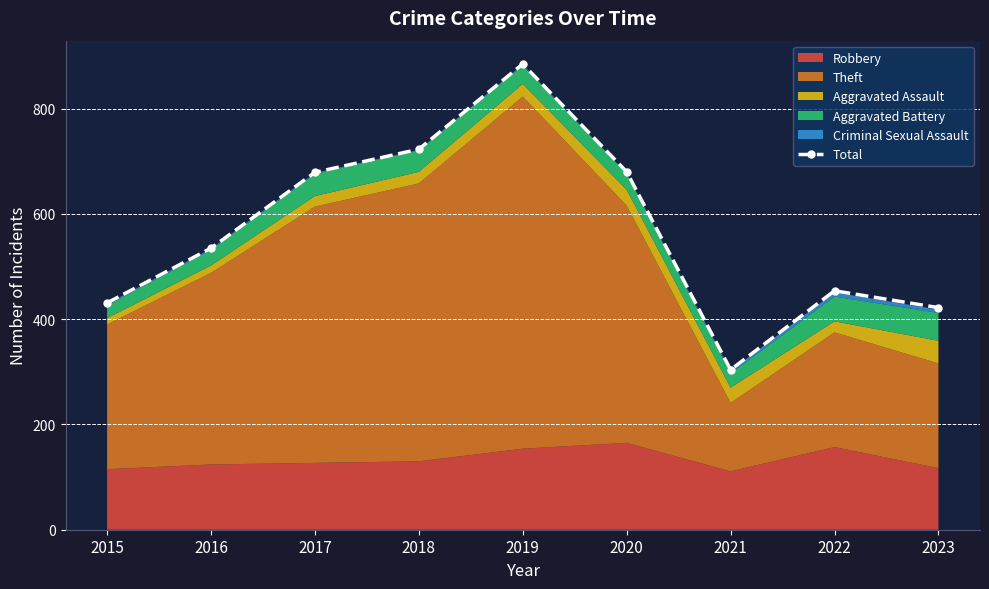

True or false: the data shows 96 at 2015.

False